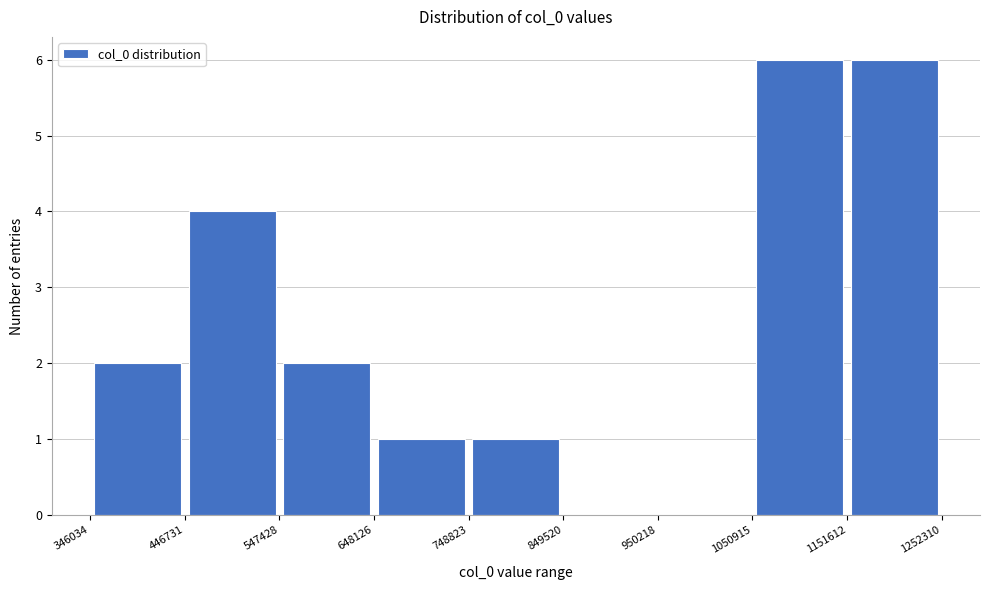

How tall is the bar that spans 648126 to 748823 on the x-axis? The values are not printed on the chart, so give them approximately, as read against the axis.

1